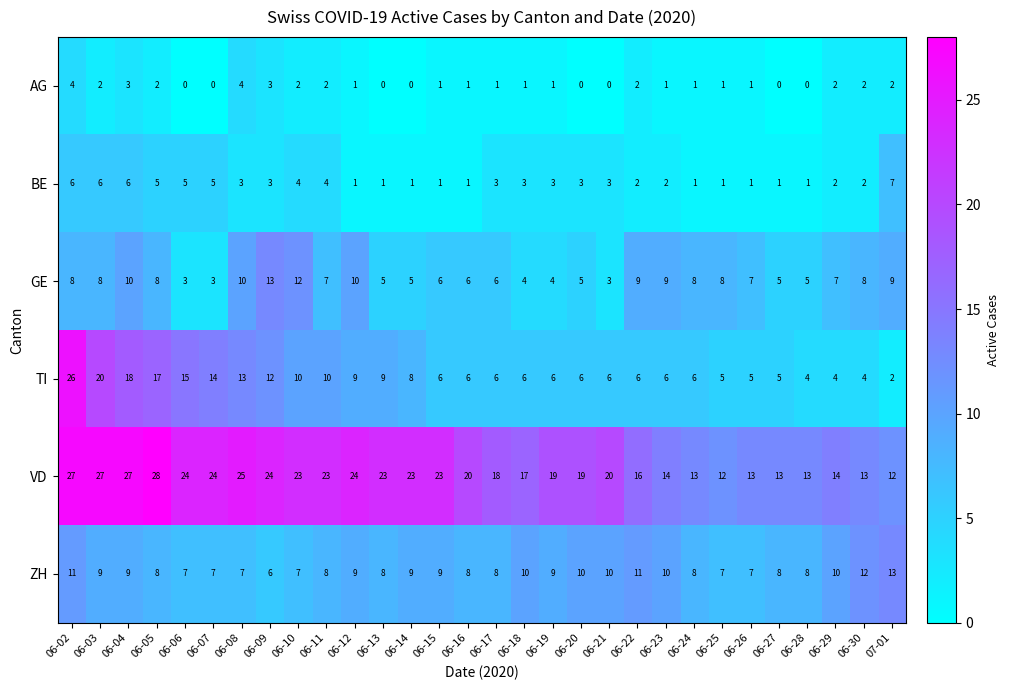

At 06-19, list the series in order from smallest to largest.

AG, BE, GE, TI, ZH, VD